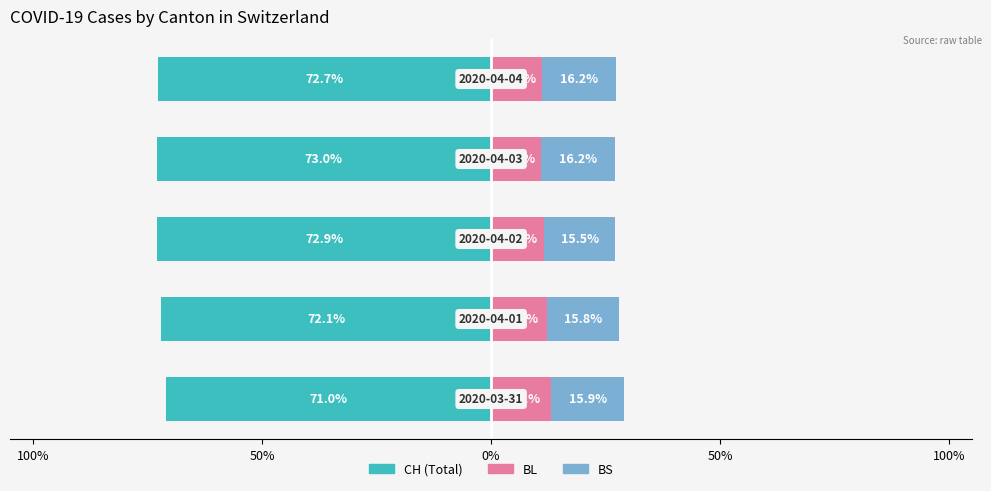

Is it true that BL equals 12.1 at 50%?

True